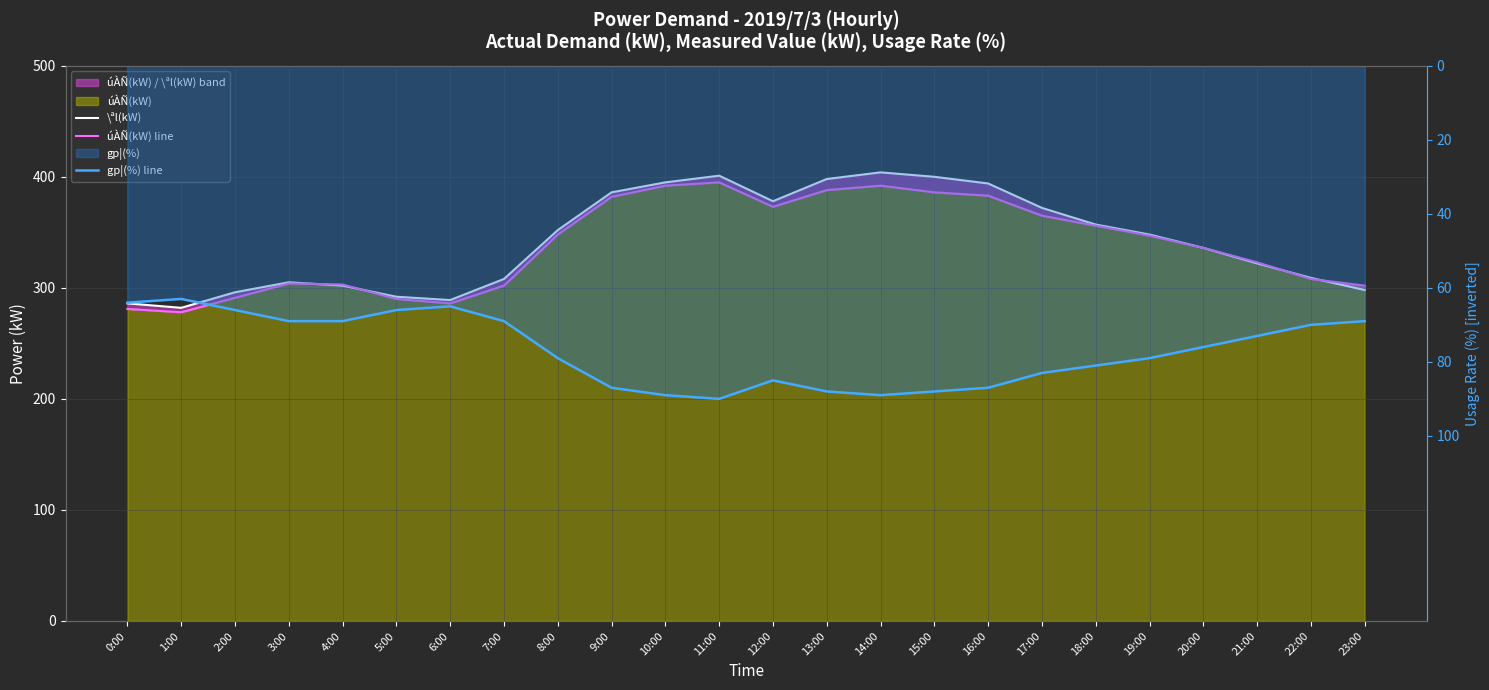

The \ªl(kW) series shows 286 at 0:00. True or false?

True